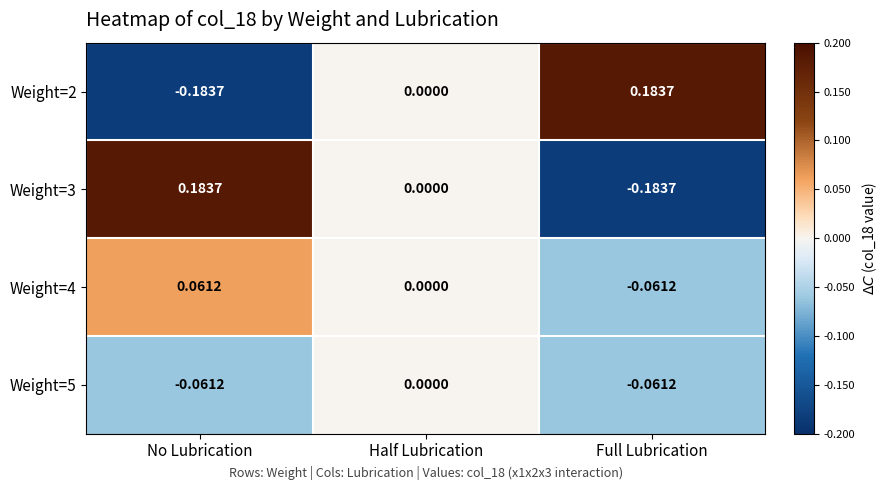

How many negative values does the Weight=3 series have?

1